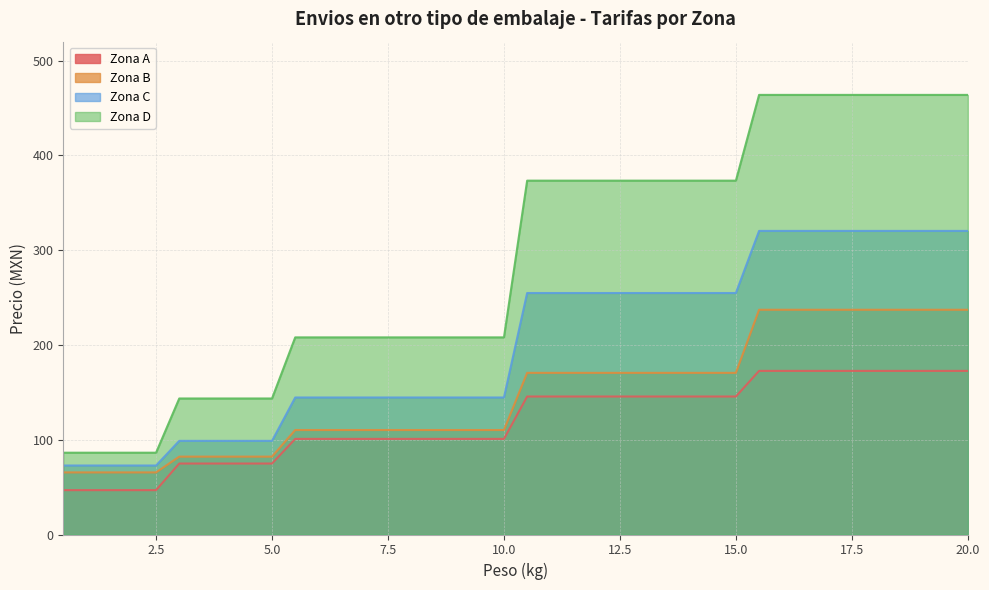

True or false: Zona A has more than 0 interior local peaks.

False